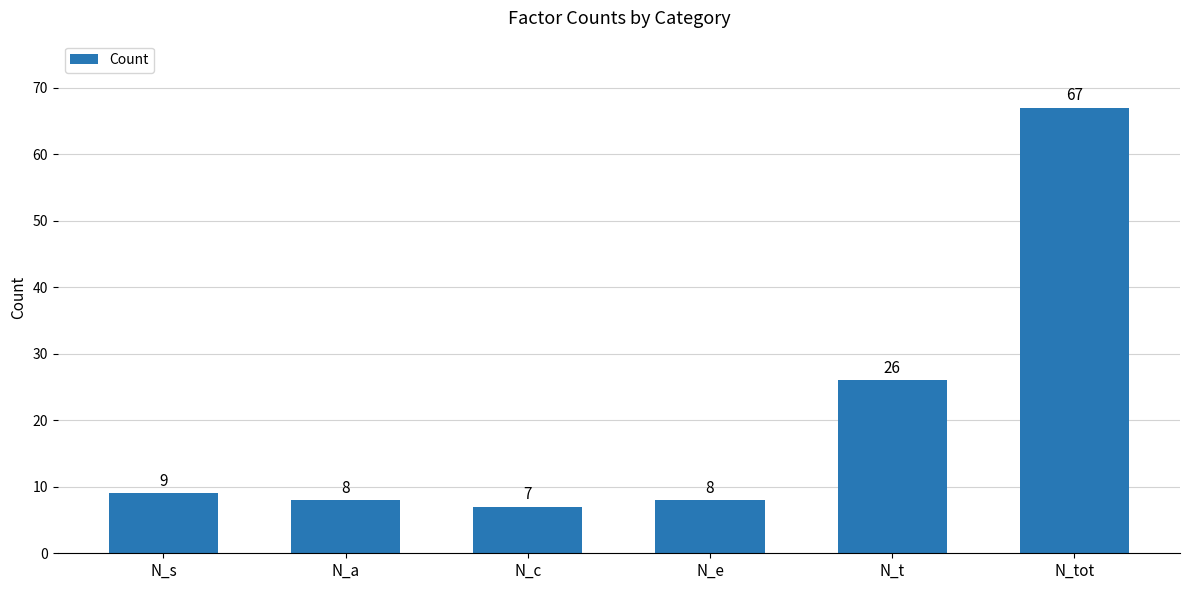

What is the maximum value shown in the chart?

67